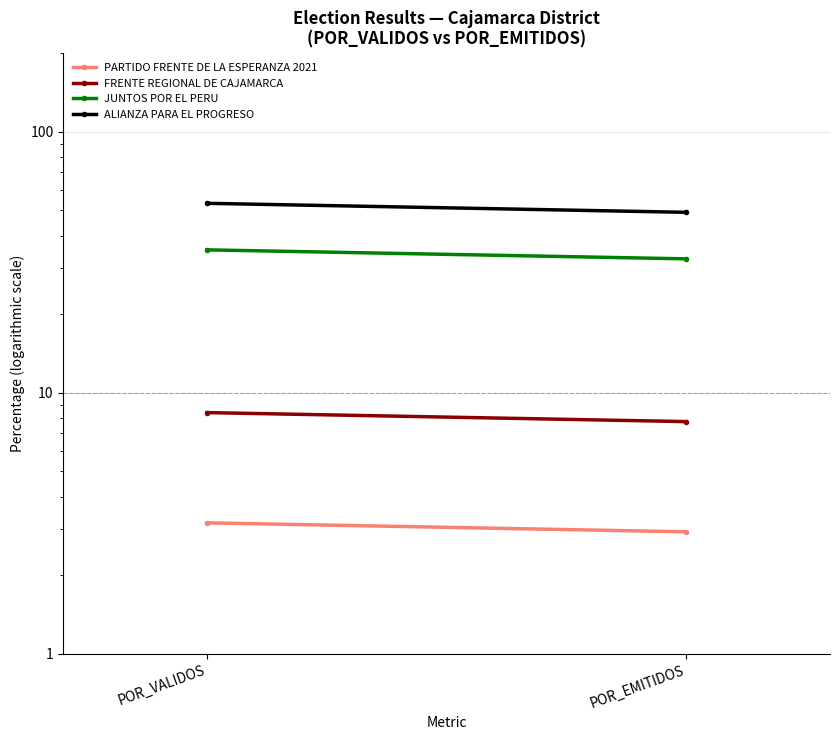

Rank the series by their maximum value, from lowest to highest.

PARTIDO FRENTE DE LA ESPERANZA 2021, FRENTE REGIONAL DE CAJAMARCA, JUNTOS POR EL PERU, ALIANZA PARA EL PROGRESO